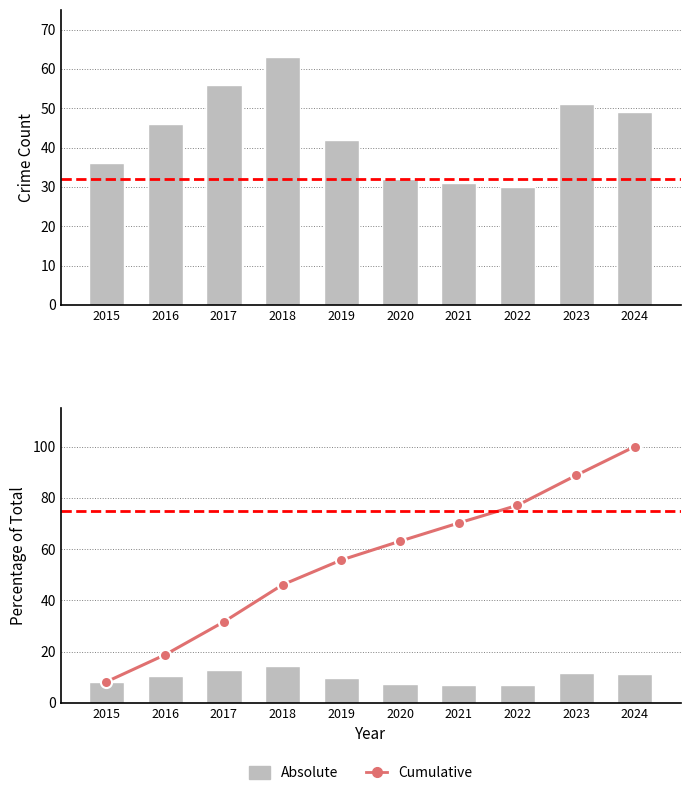

Reading left to right, transcribe all the data shown in this chart.

Absolute: 8.3	10.6	12.8	14.4	9.6	7.3	7.1	6.9	11.7	11.2
Cumulative: 8.3	18.8	31.7	46.1	55.7	63.1	70.2	77.1	88.8	100.0